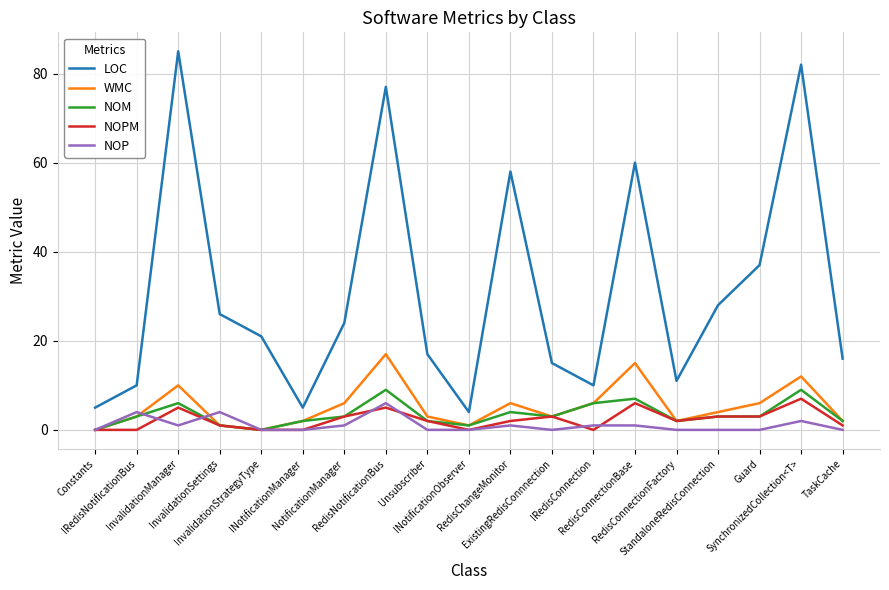

What is the sum of the LOC values at RedisConnectionBase and Unsubscriber?

77